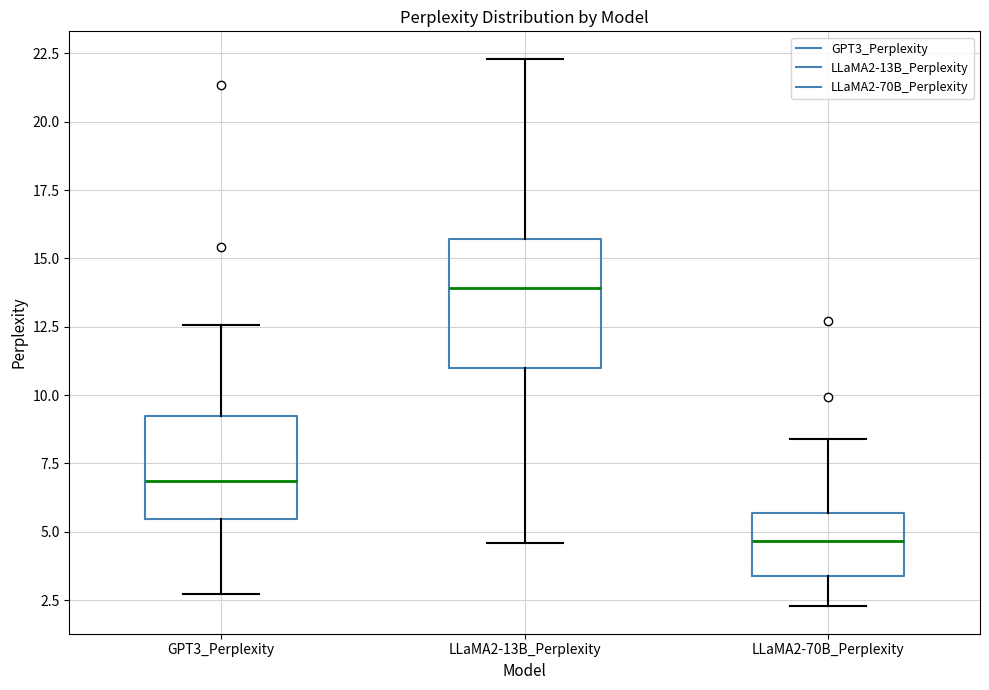

Which box's median line is the lowest?

LLaMA2-70B_Perplexity